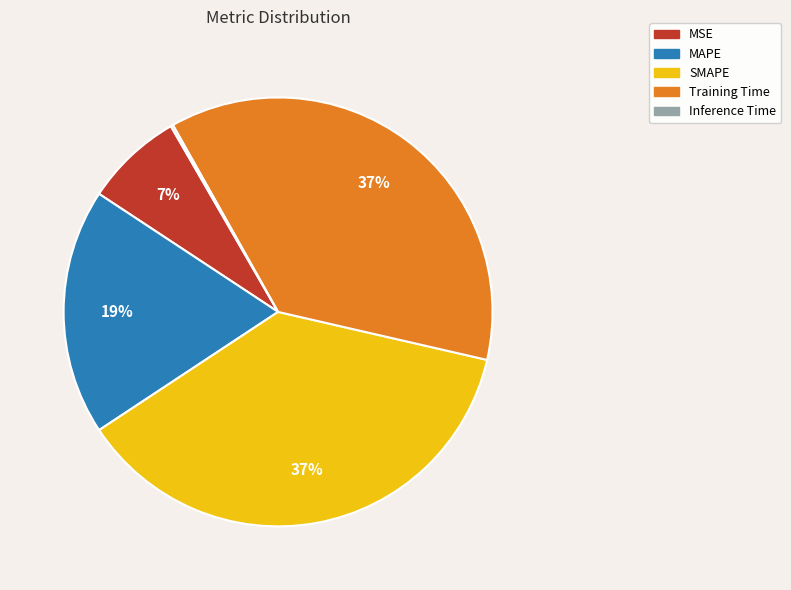

Combined, do MAPE and MSE account for over 50%?

No